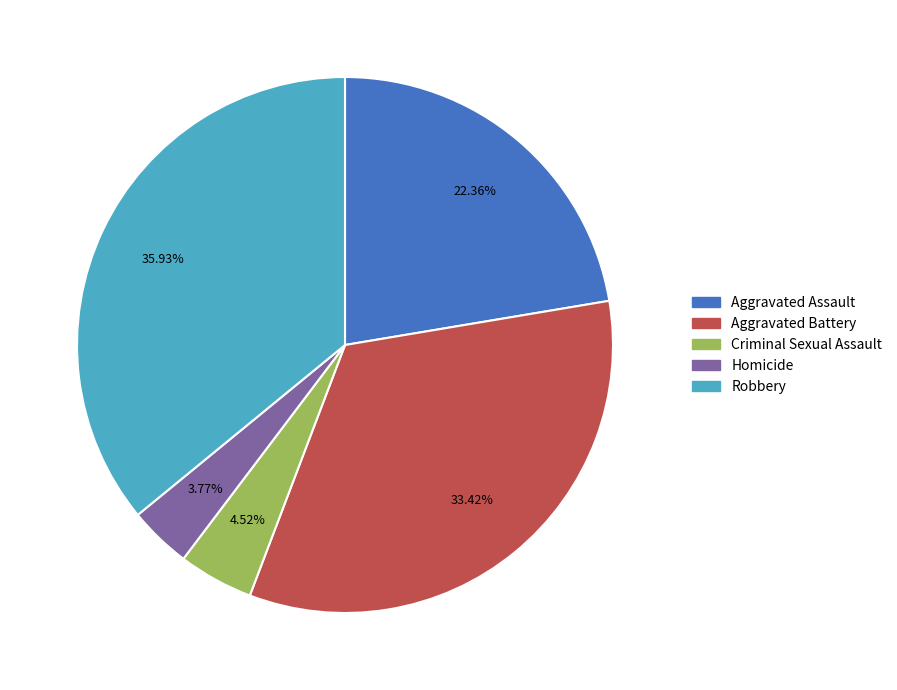

To the nearest percent, what portion does Criminal Sexual Assault represent?

5%